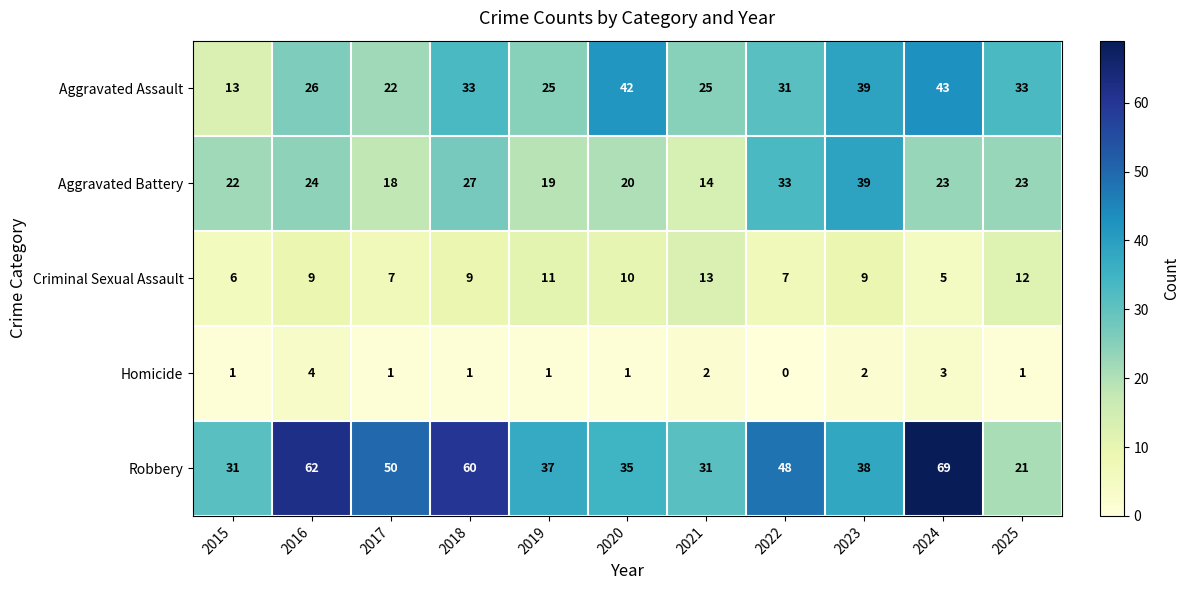

Which label corresponds to the largest value in the chart?

2024